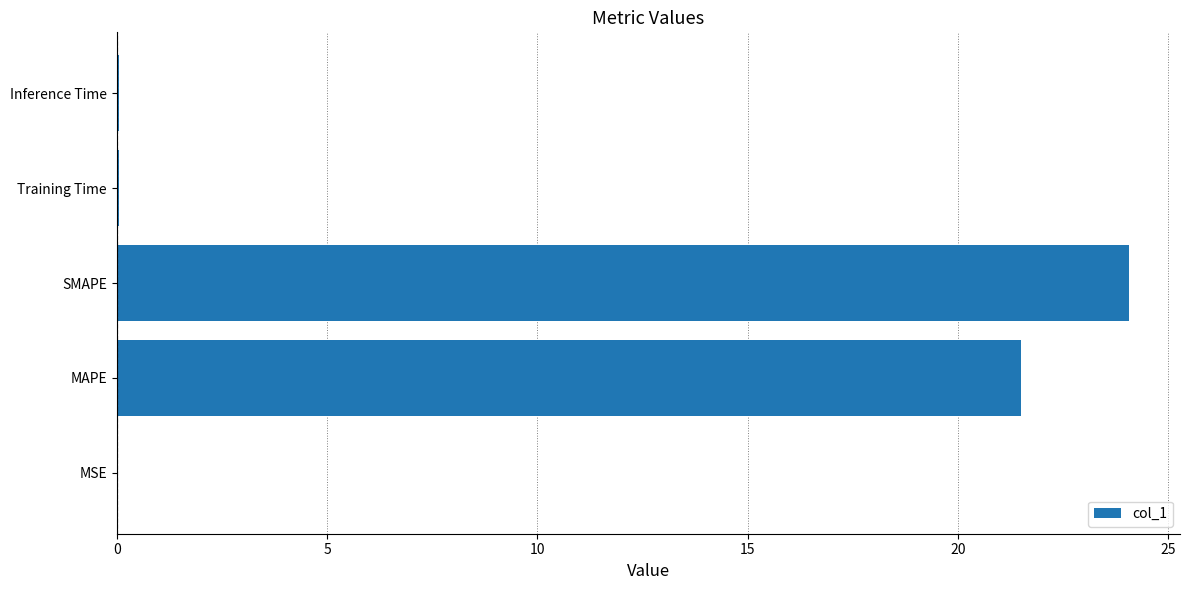

True or false: the data shows 0.0 at Training Time.

True